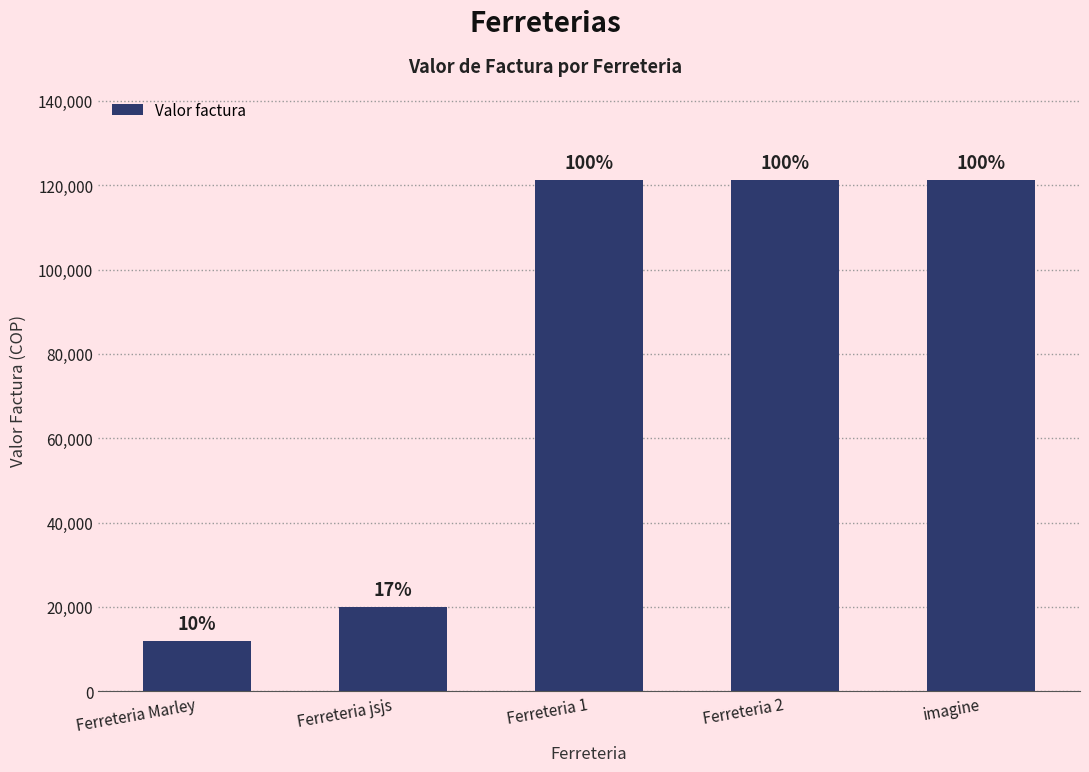

Reading right to left, transcribe all the data shown in this chart.

imagine=121212	Ferreteria 2=121212	Ferreteria 1=121212	Ferreteria jsjs=20000	Ferreteria Marley=12000